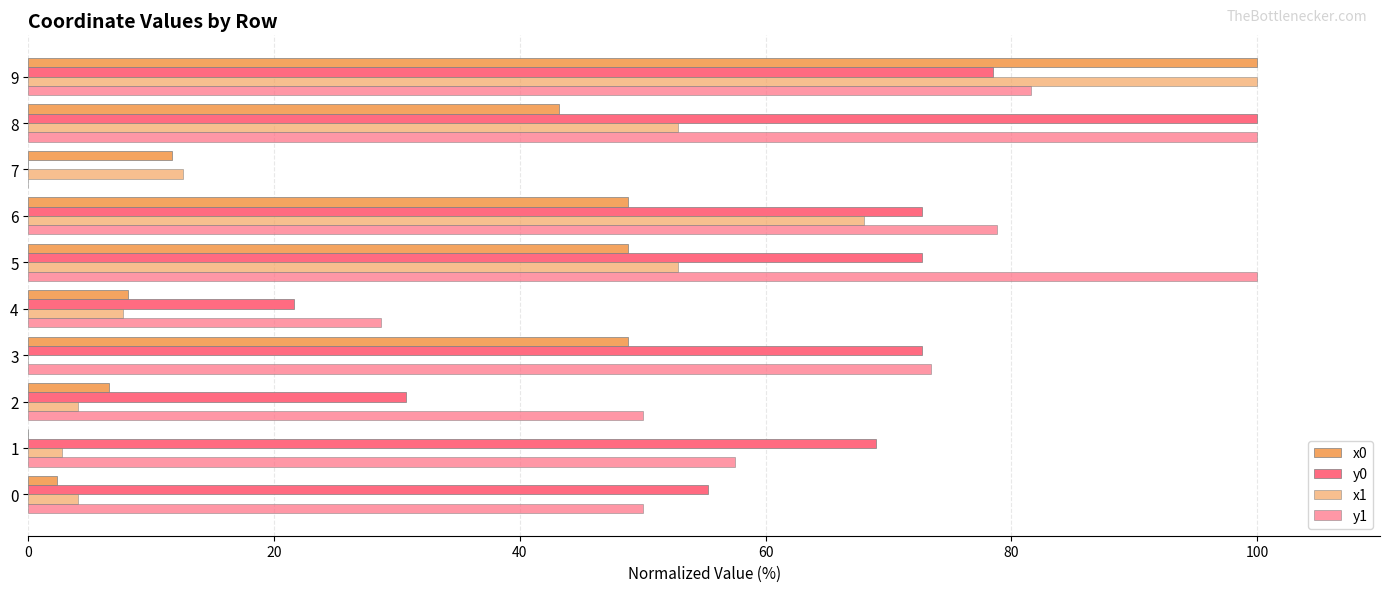

How many categories are shown in the chart?

10